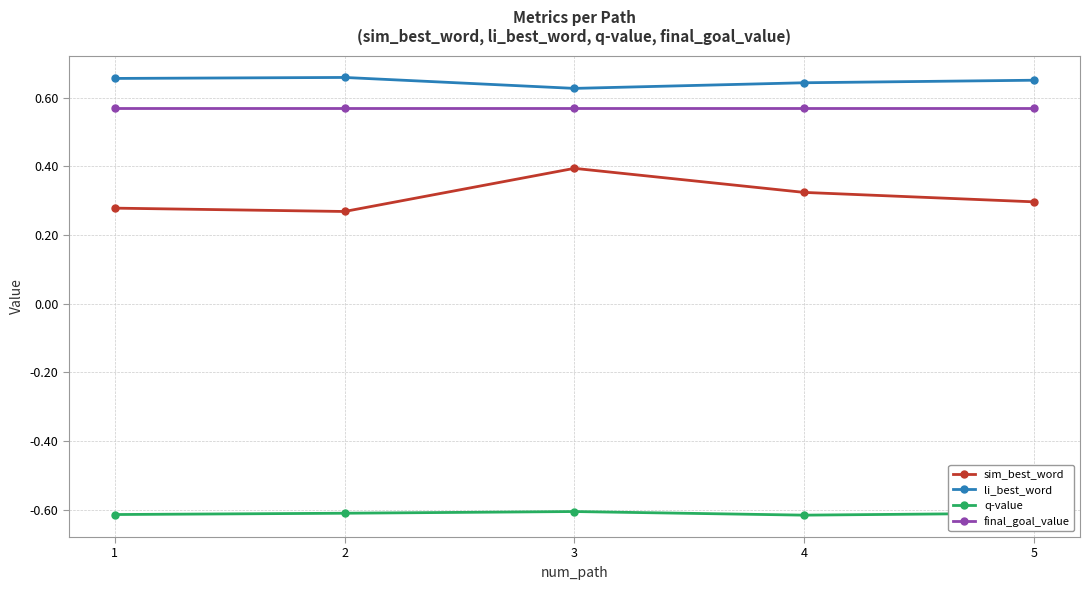

At which label does sim_best_word reach its peak?

3